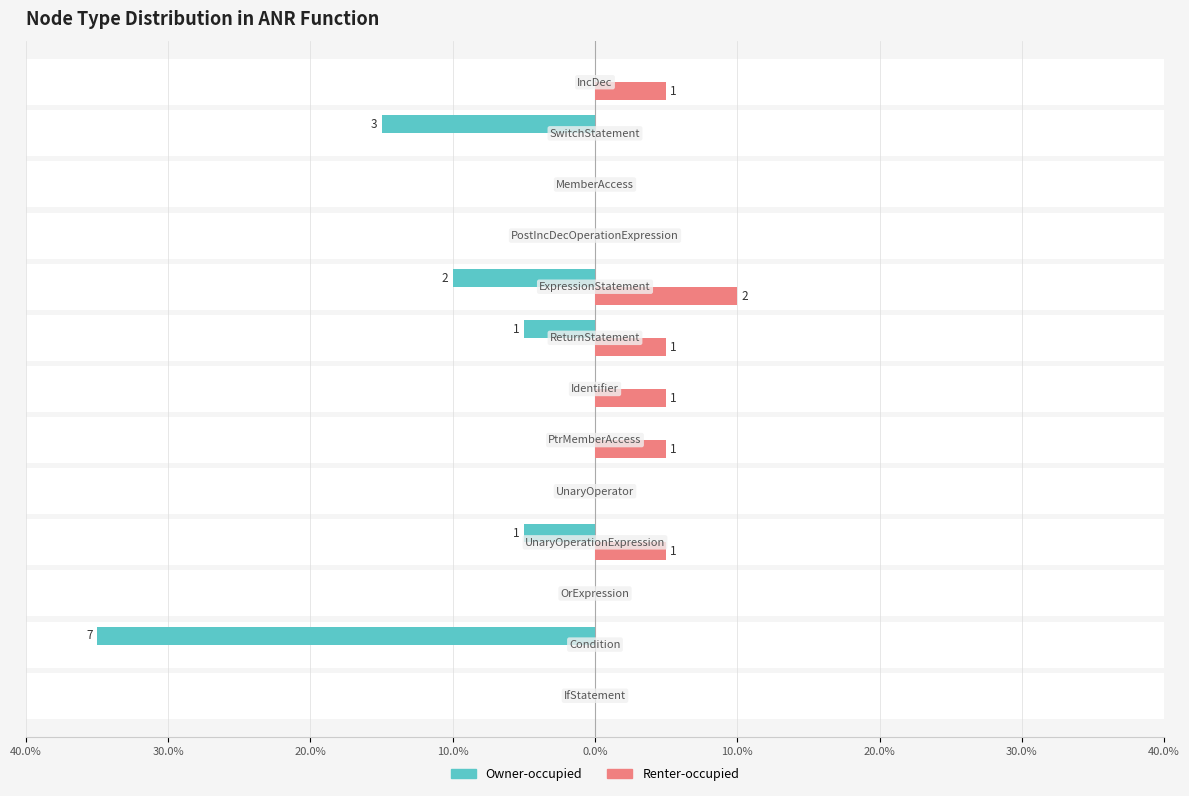

What is the greatest value displayed?

10